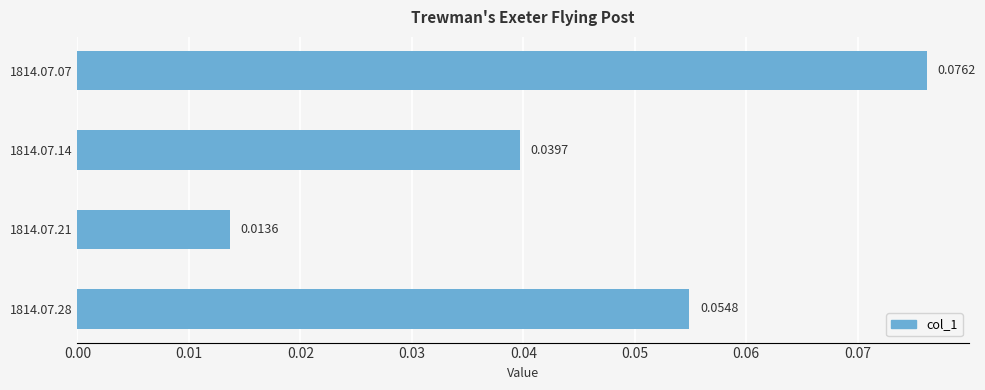

Count the values in the range 0 to 1.

4